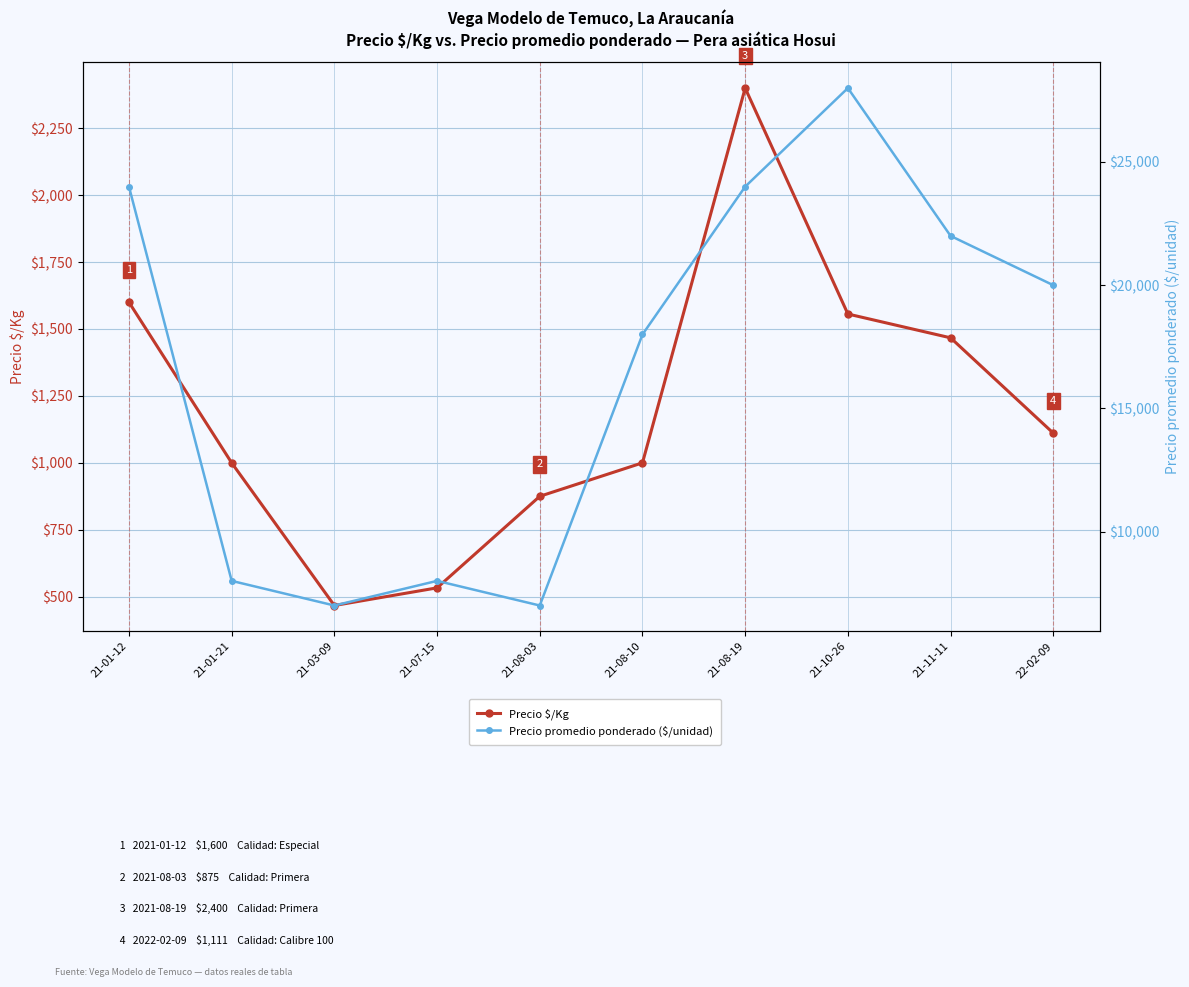

Is it true that Precio promedio ponderado ($/unidad) equals 14244 at 21-01-12?

False